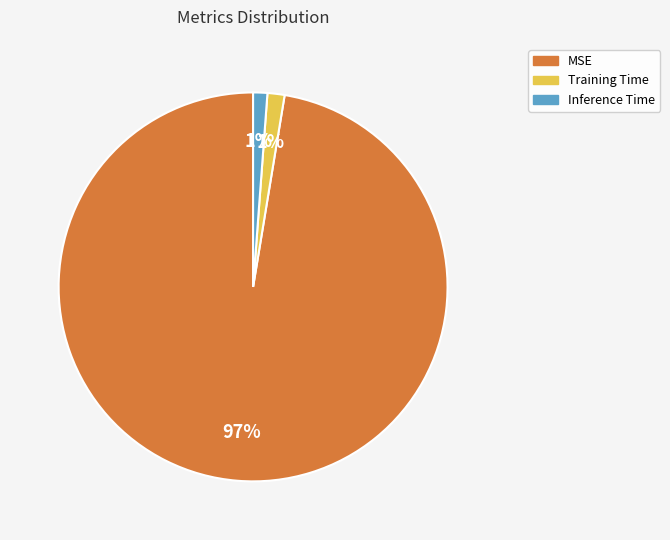

True or false: Training Time accounts for 11% of the total.

False